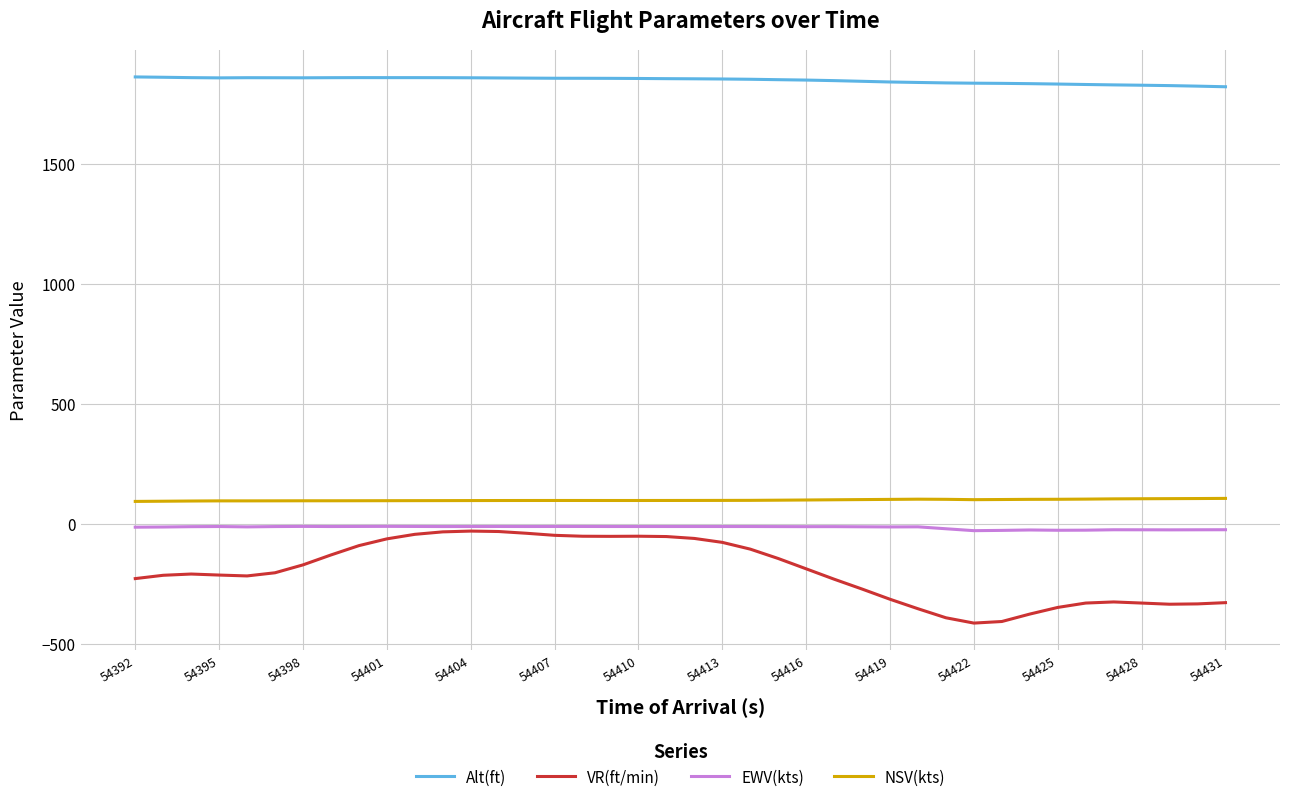

What is the minimum value shown in the chart?

-412.4